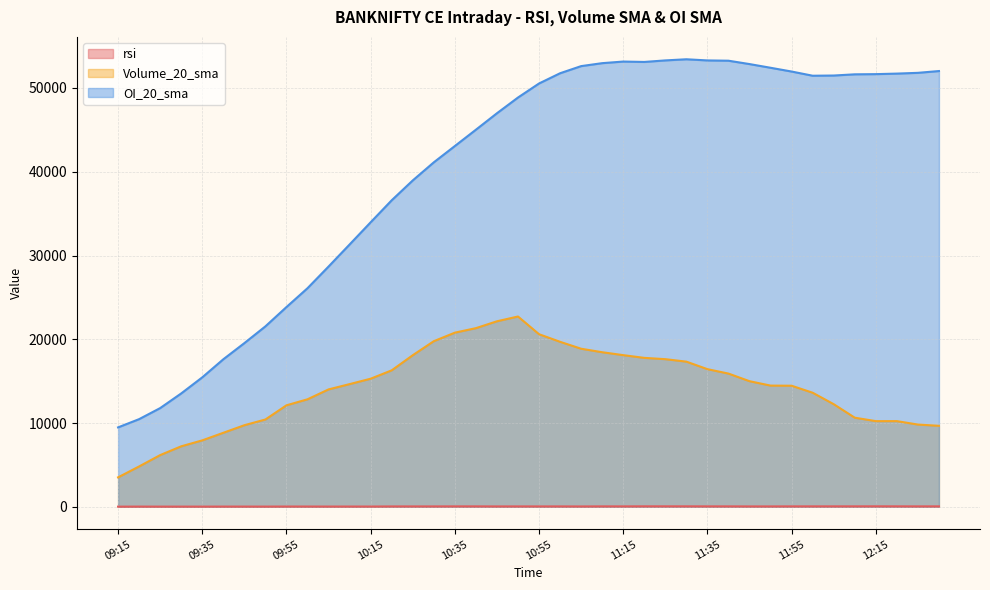

At which label does rsi reach its peak?

12:15